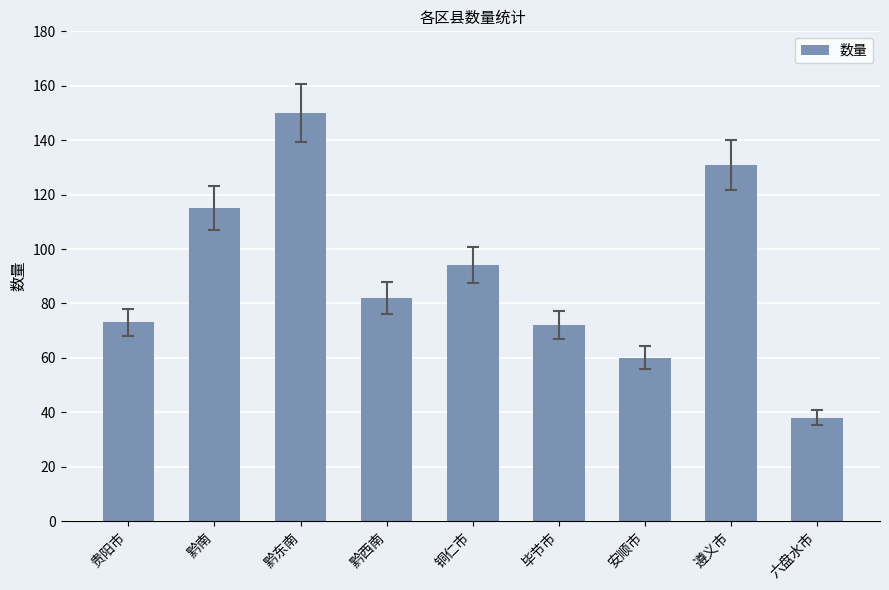

Which category has the highest value across all series?

黔东南